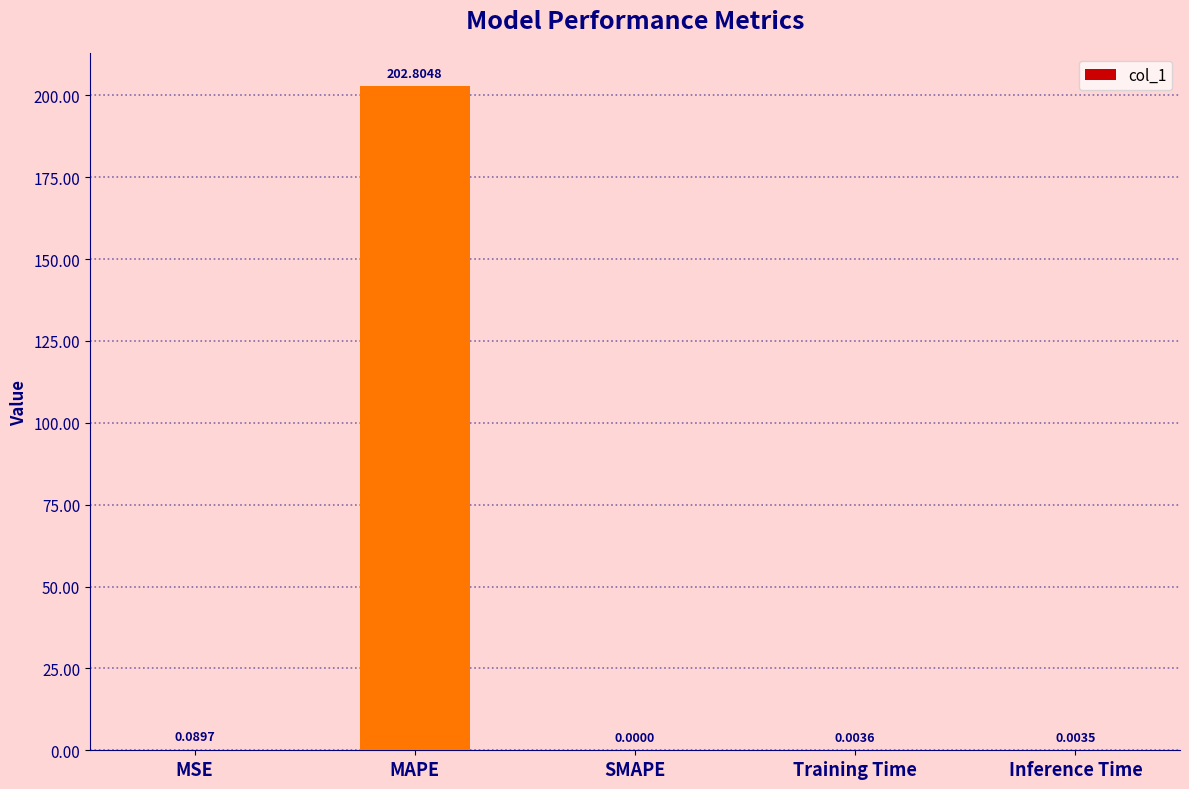

What is the average value?

40.6